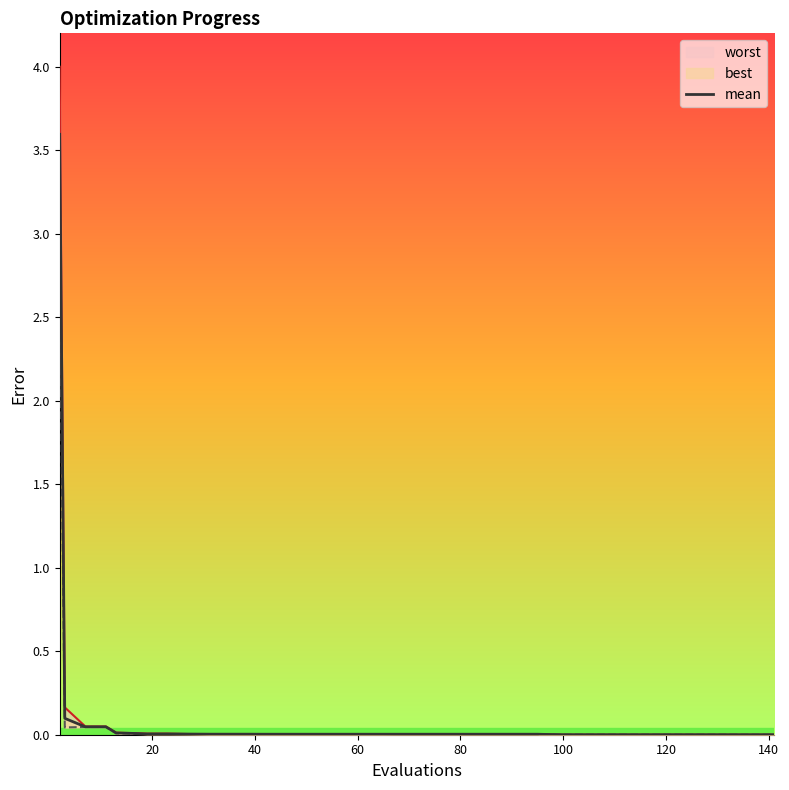

The chart shows a value of 0.0 at 23. True or false?

True